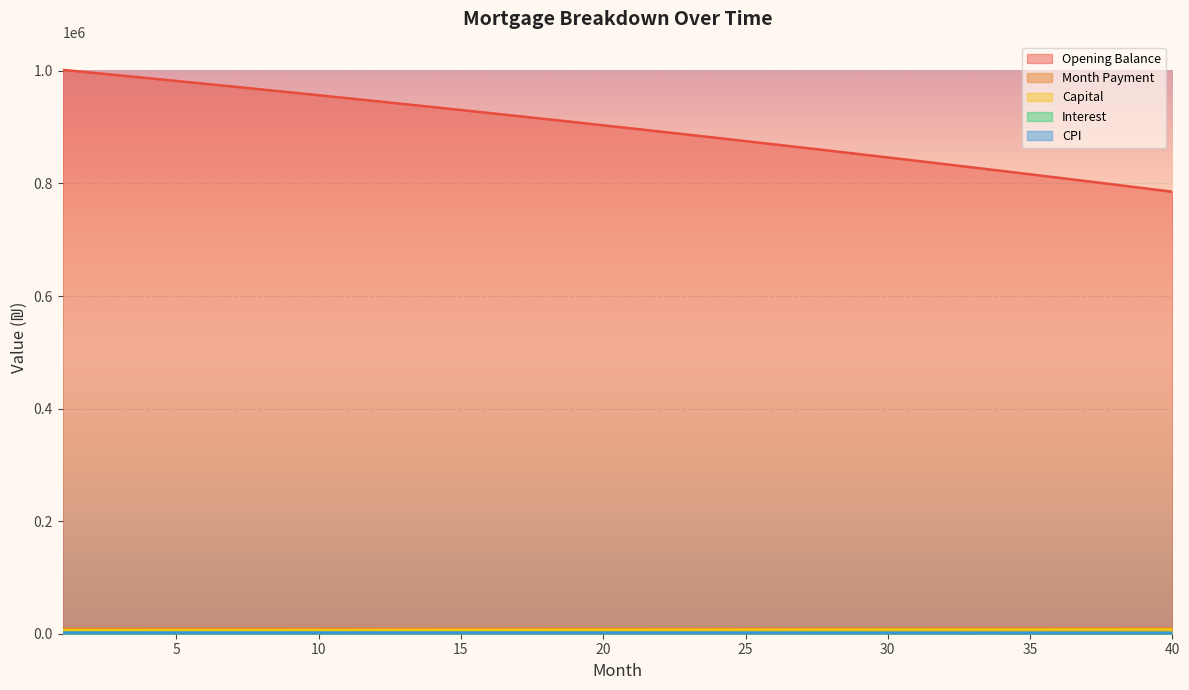

Rank the series at 6 from highest to lowest value.

opening_balance, month_payment, capital, interest, cpi